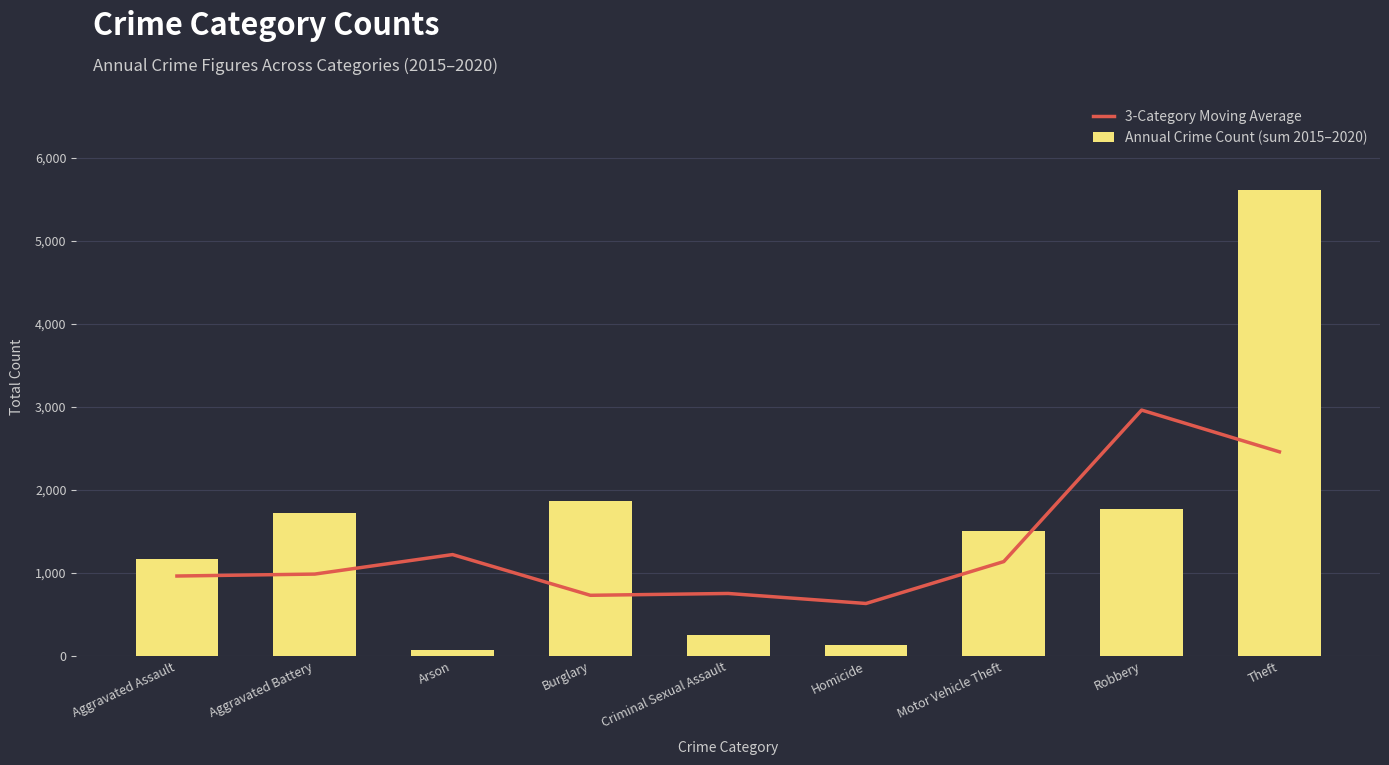

Between Arson and Criminal Sexual Assault, which series saw the biggest shift?

3-Category Moving Average